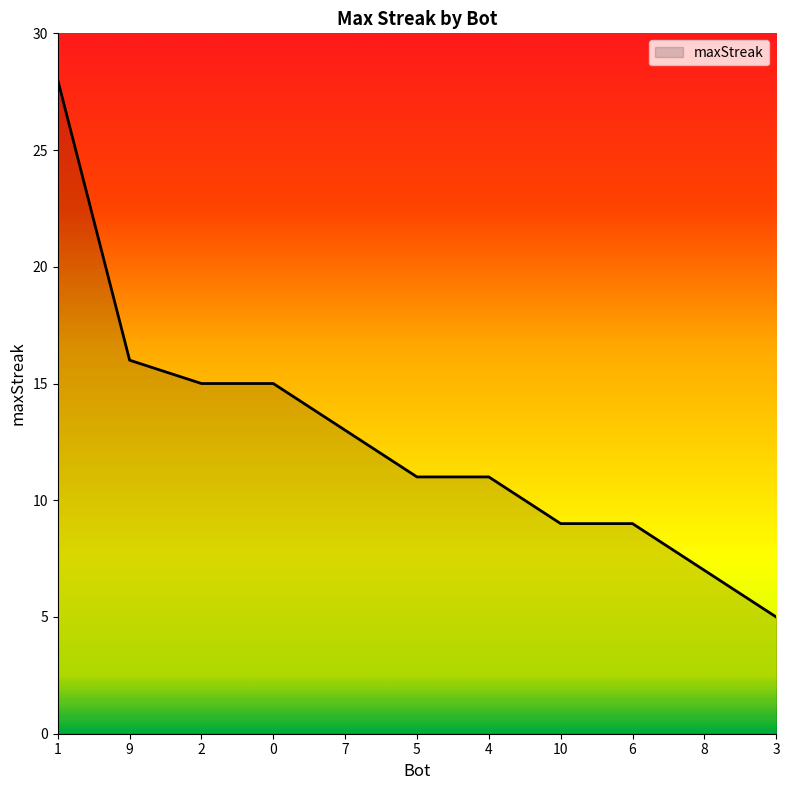

The chart shows a value of 16 at 5. True or false?

False